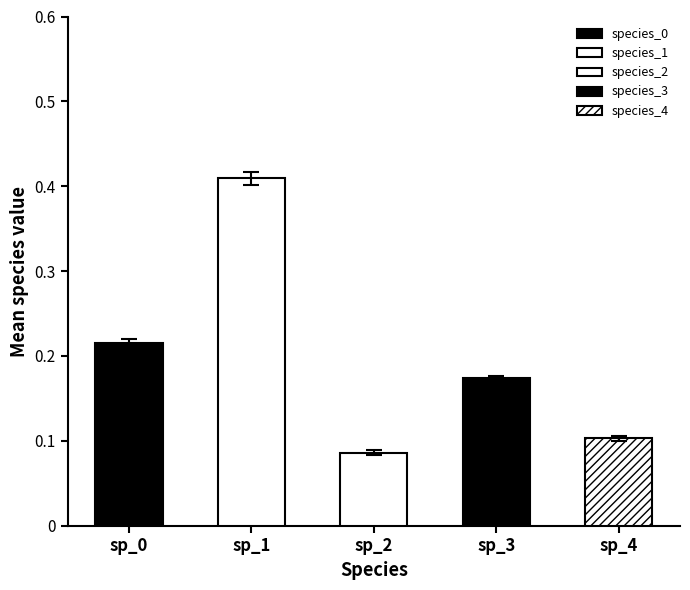

The value of species_2 at 36656 is 0.0. True or false?

False